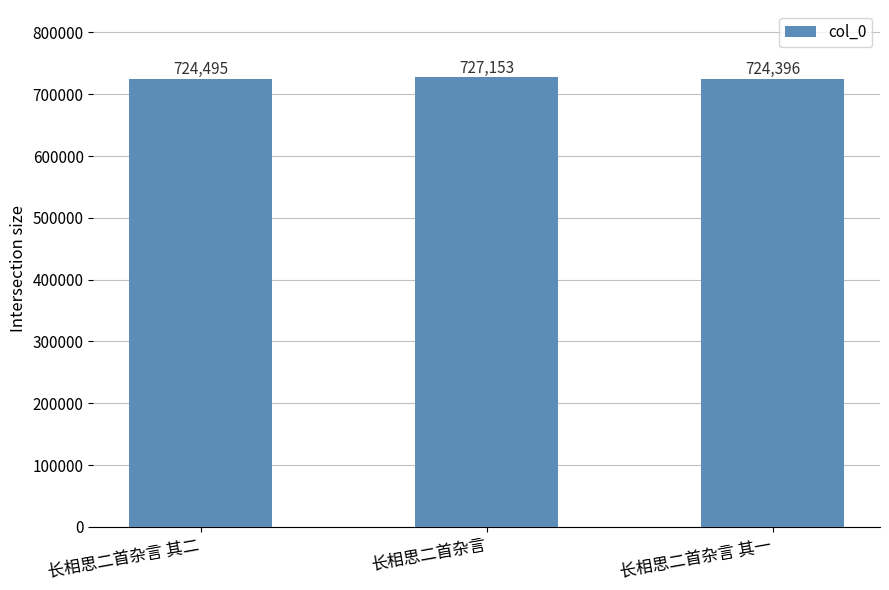

Rank the categories by value from lowest to highest.

长相思二首杂言 其一, 长相思二首杂言 其二, 长相思二首杂言